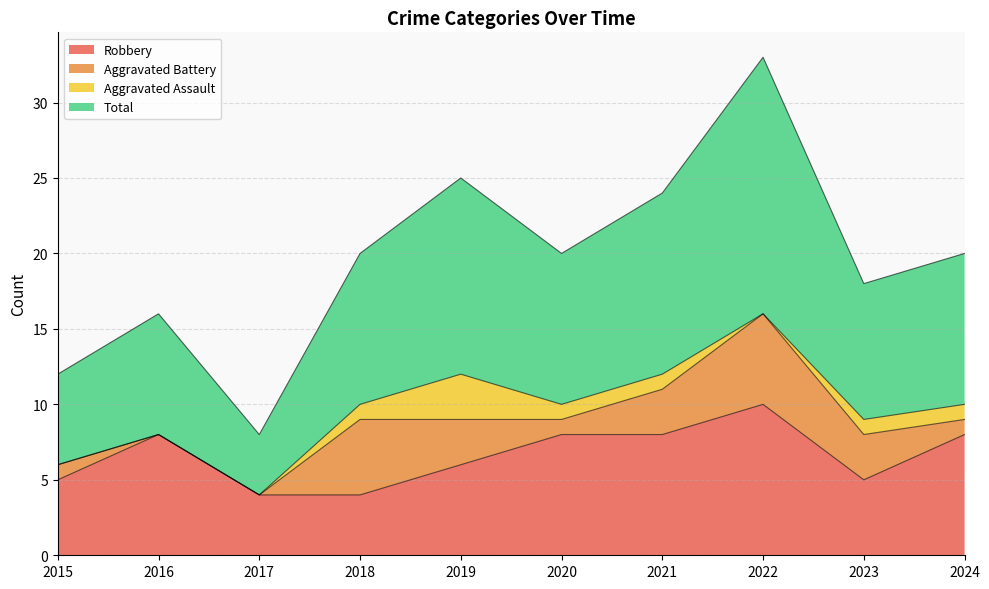

How many lines are shown in the chart?

4